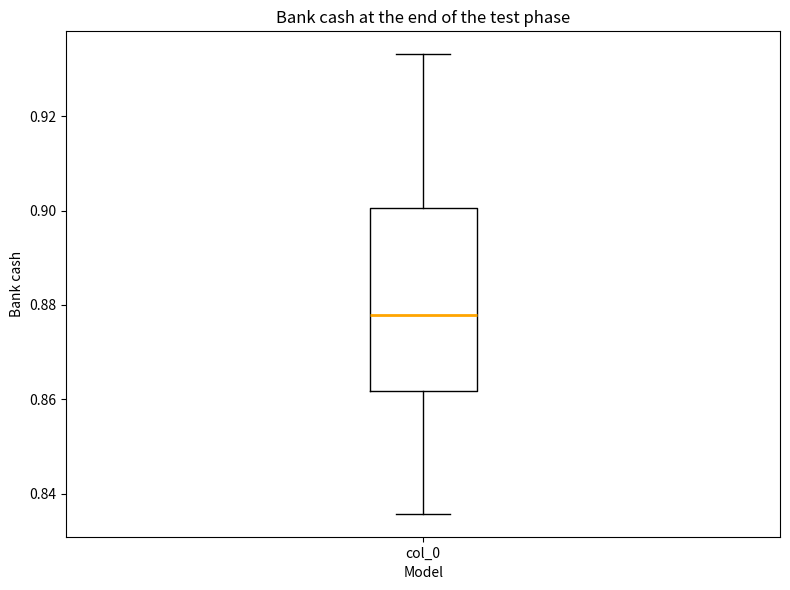

Read this box plot against the y-axis: the position of the median line, the range covered by the box, and the ends of both whiskers. The values are not printed on the chart, so give them approximately, as read against the axis.

median 0.878, box 0.862 to 0.900, whiskers 0.836 to 0.934